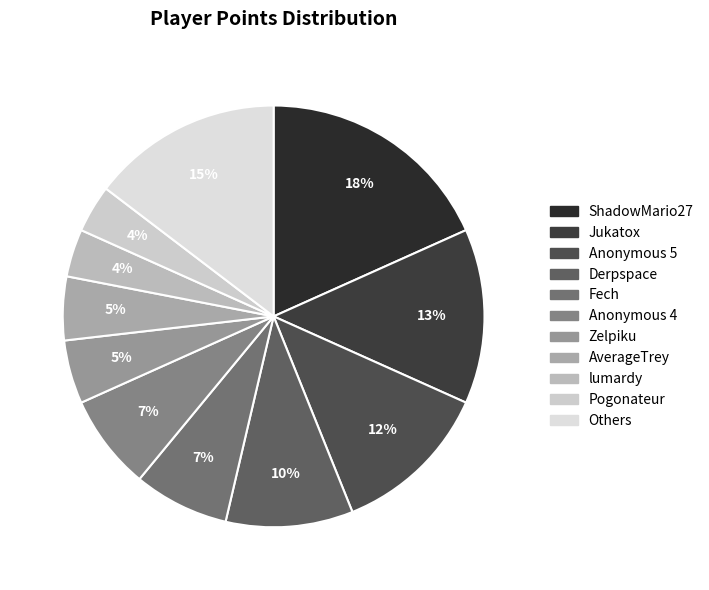

Count the number of slices in the pie.

11